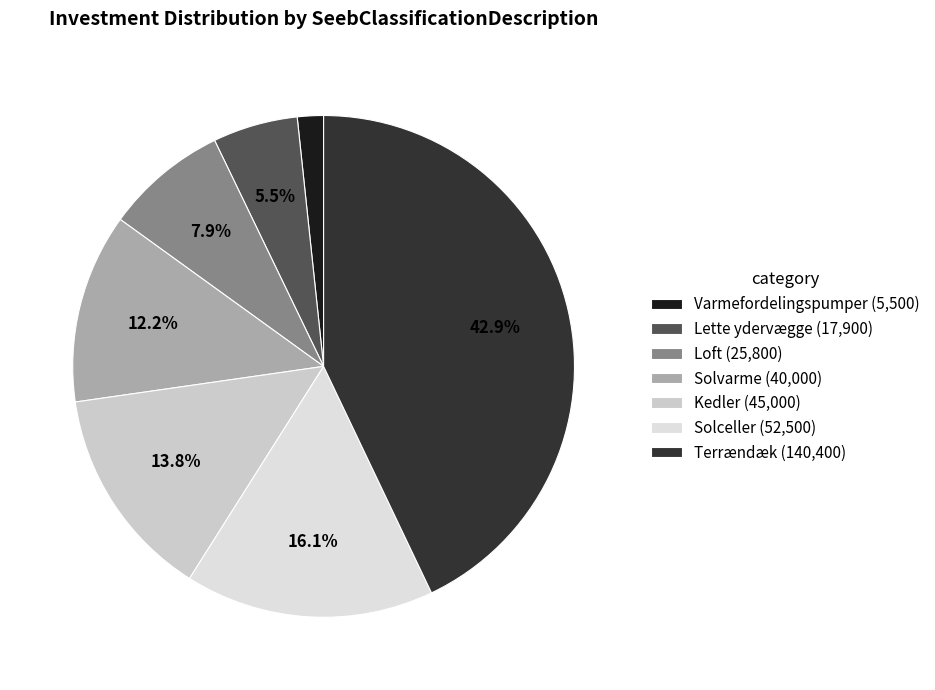

What is the largest slice in the pie chart?

Terrændæk